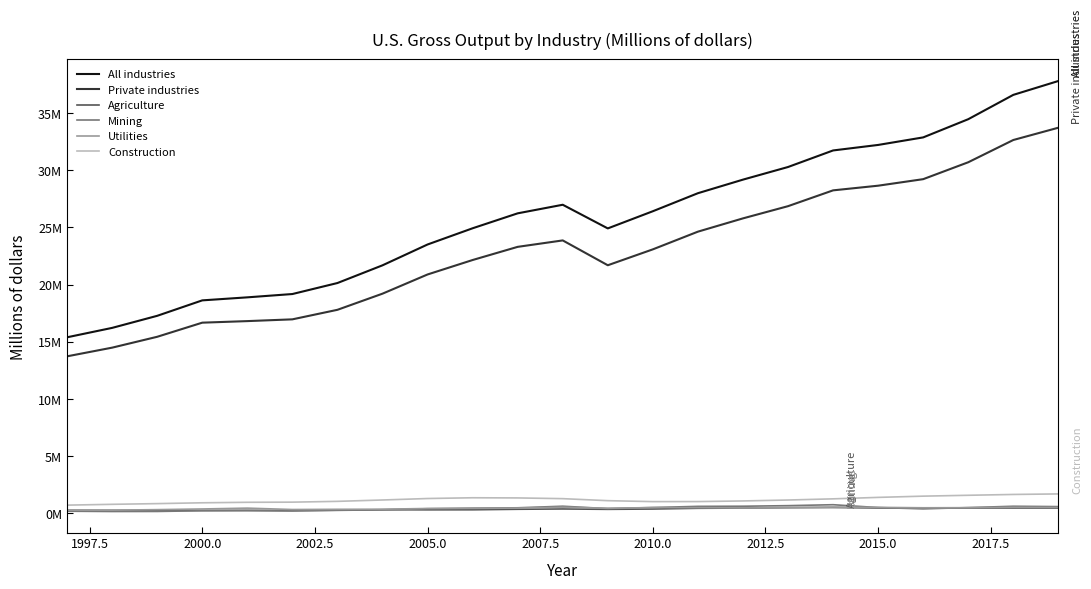

What are all the series names shown in the legend?

All industries, Private industries, Agriculture, Mining, Utilities, Construction